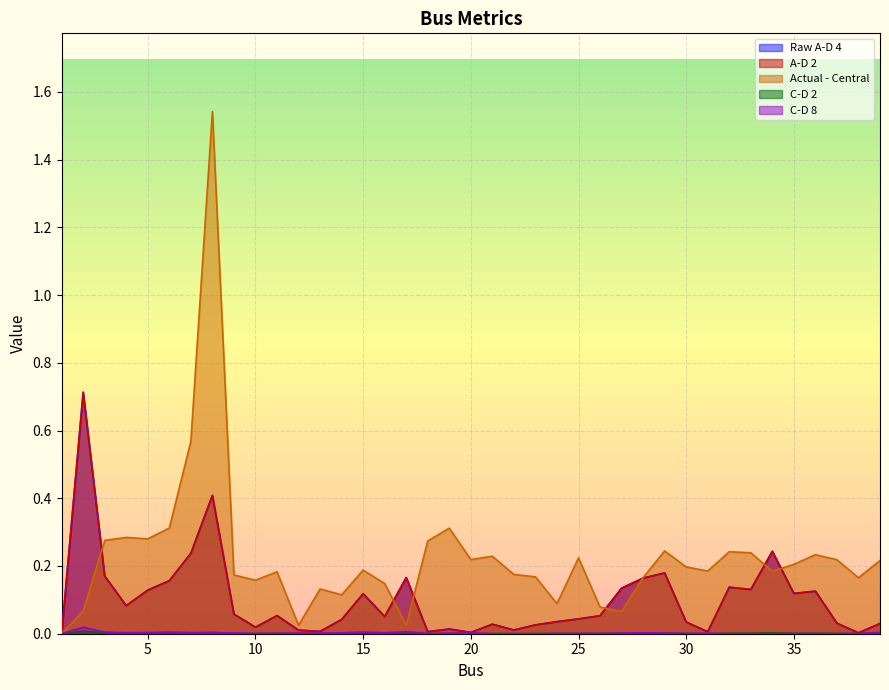

True or false: Raw A-D 4 and C-D 8 intersect in this chart.

False